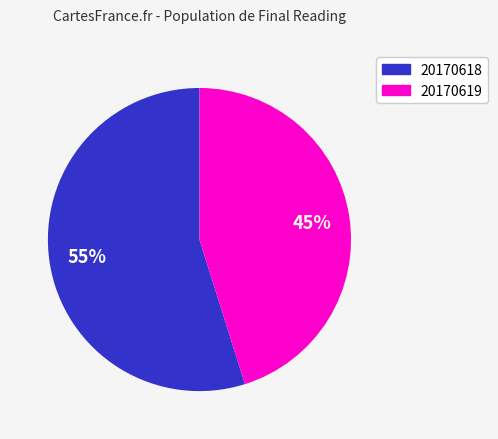

Is there a majority slice in this chart?

Yes